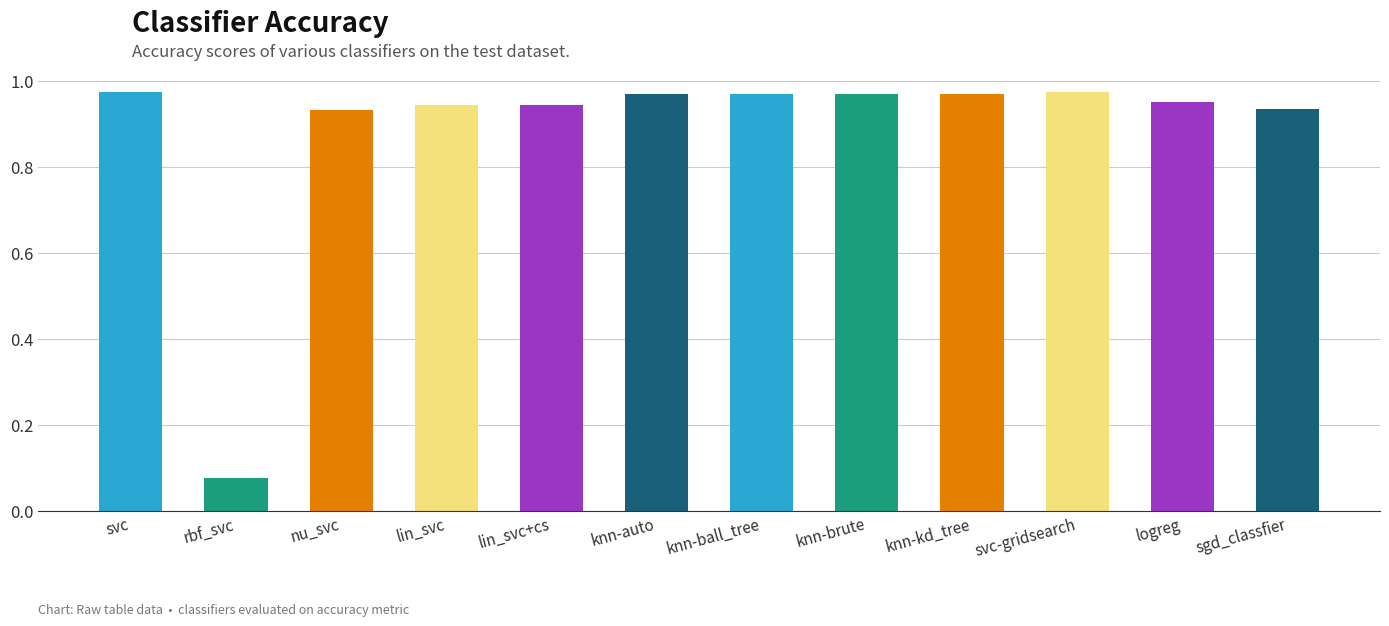

What is the sum of all values?

10.6